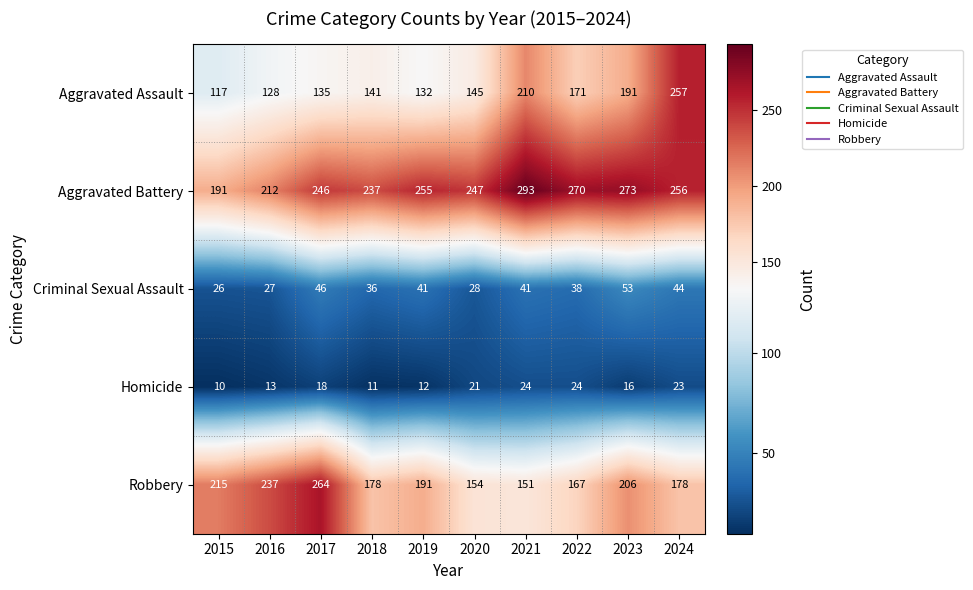

What is the approximate value of Aggravated Assault at 2022?

171